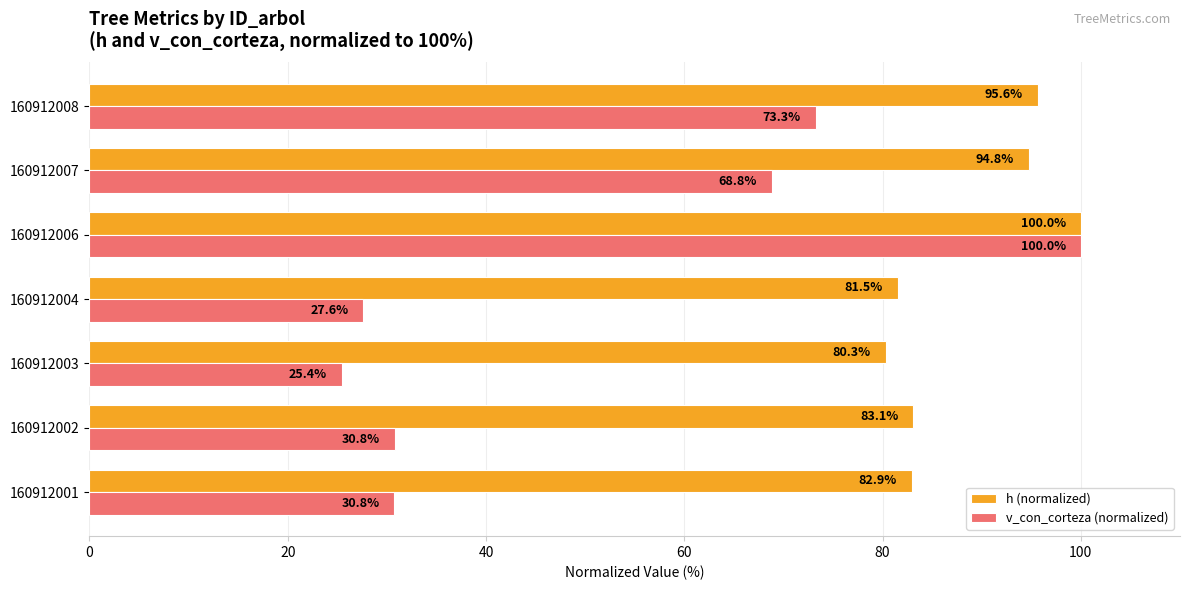

At how many categories does at least one series exceed 42?

7